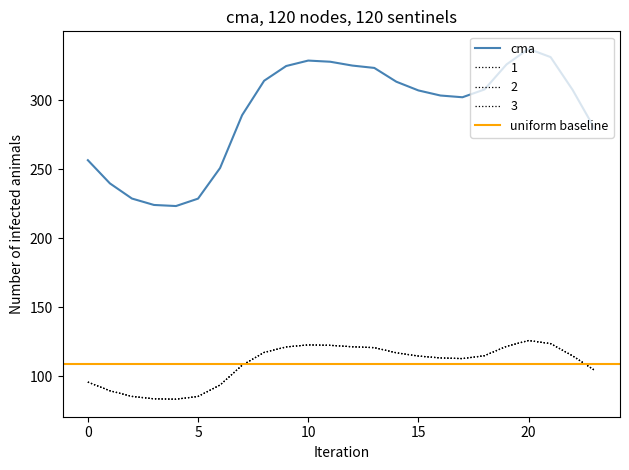

At which category is the sum across all series the highest?

20